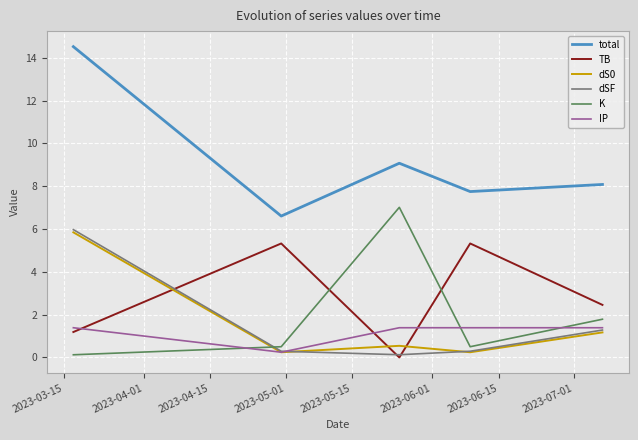

Which series has the widest spread of values?

total